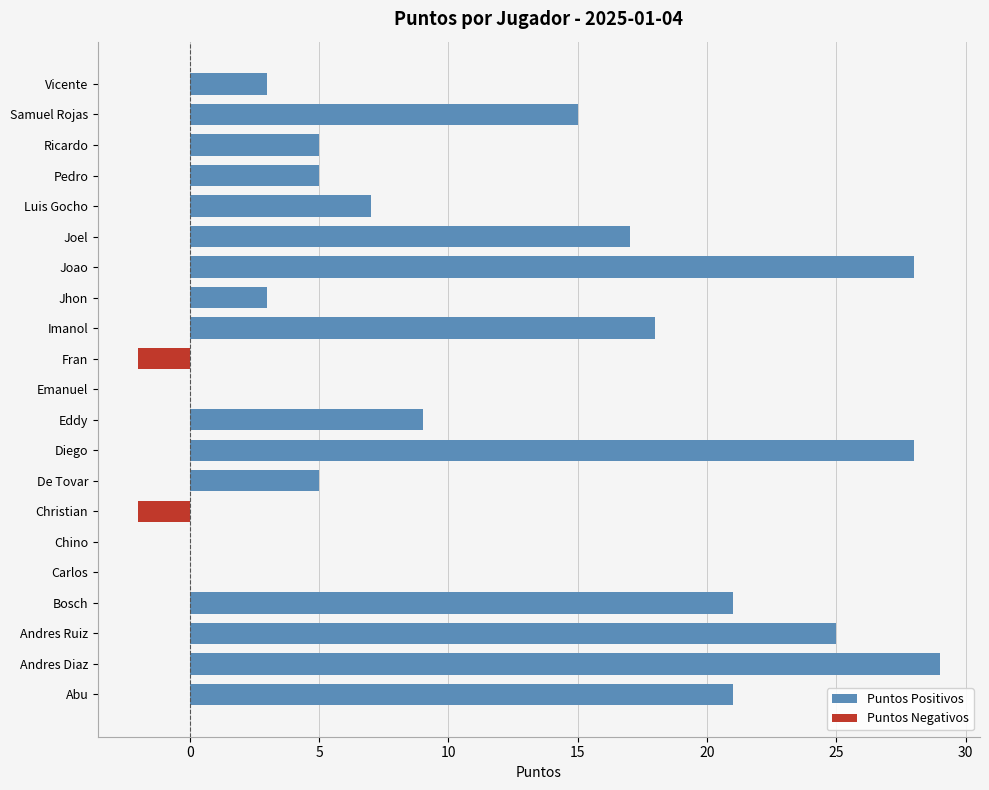

What is the sum of all values?

235